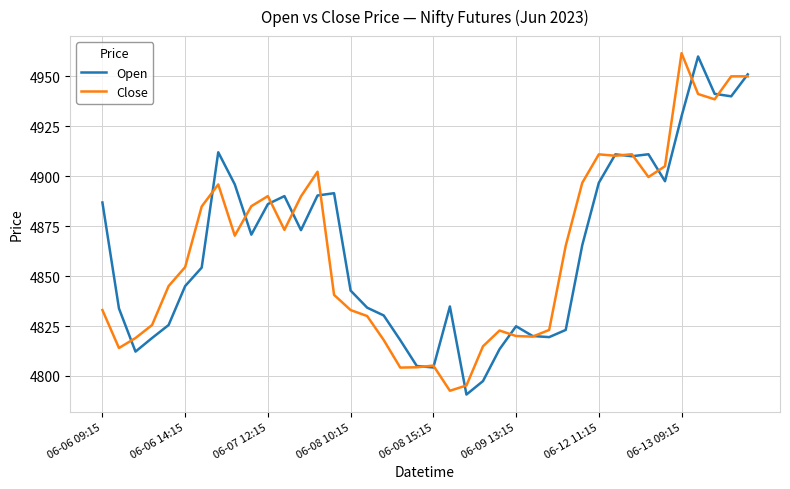

What is the highest value of the Close series?

4961.6